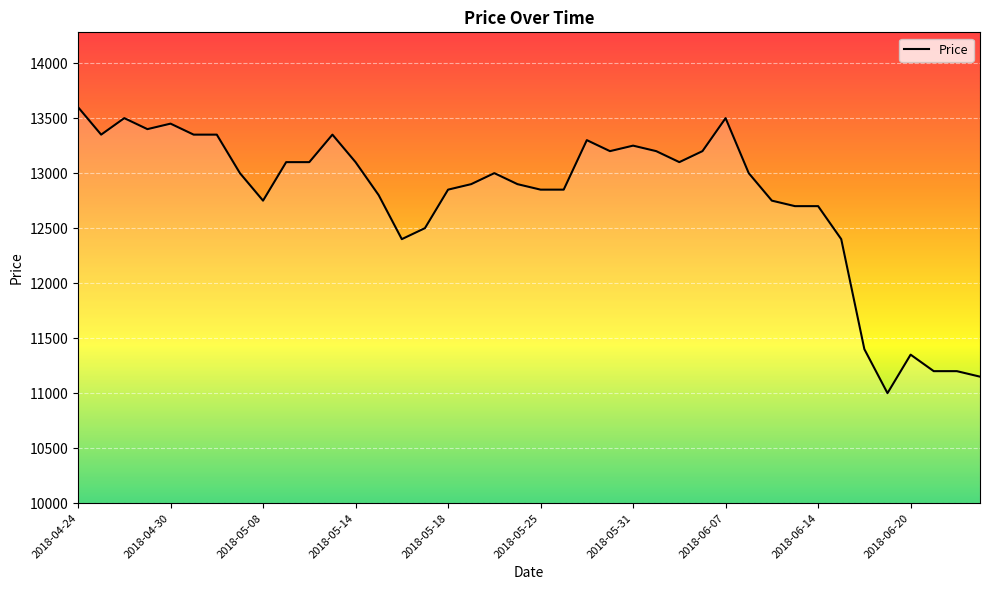

Does the chart display data point markers on the line(s)?

No